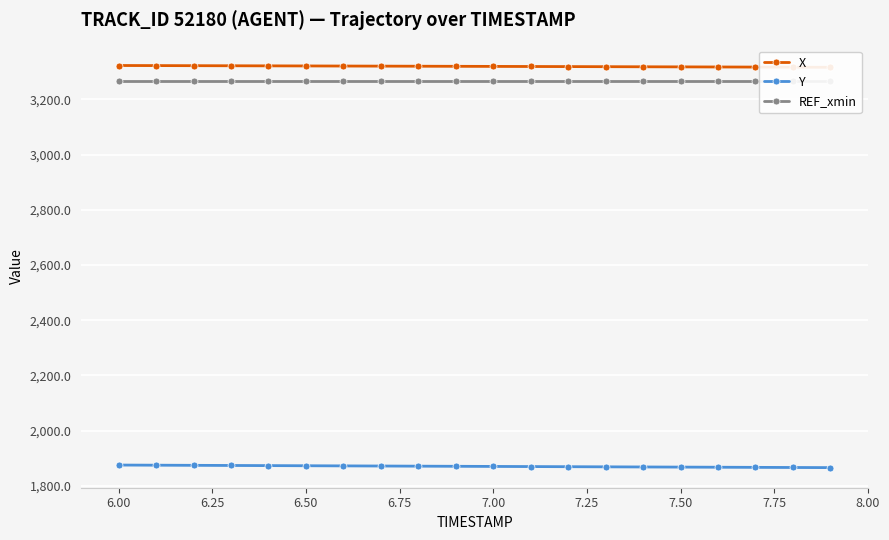

The value of Y at 6.50 is 1873.3. True or false?

True